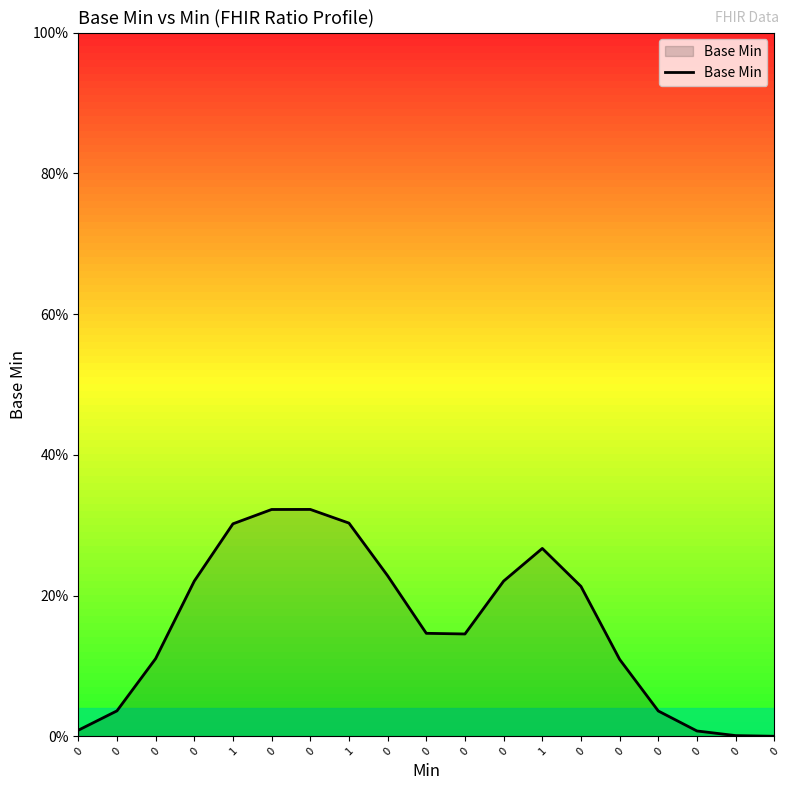

How many points are higher than both their immediate neighbors (excluding endpoints)?

2